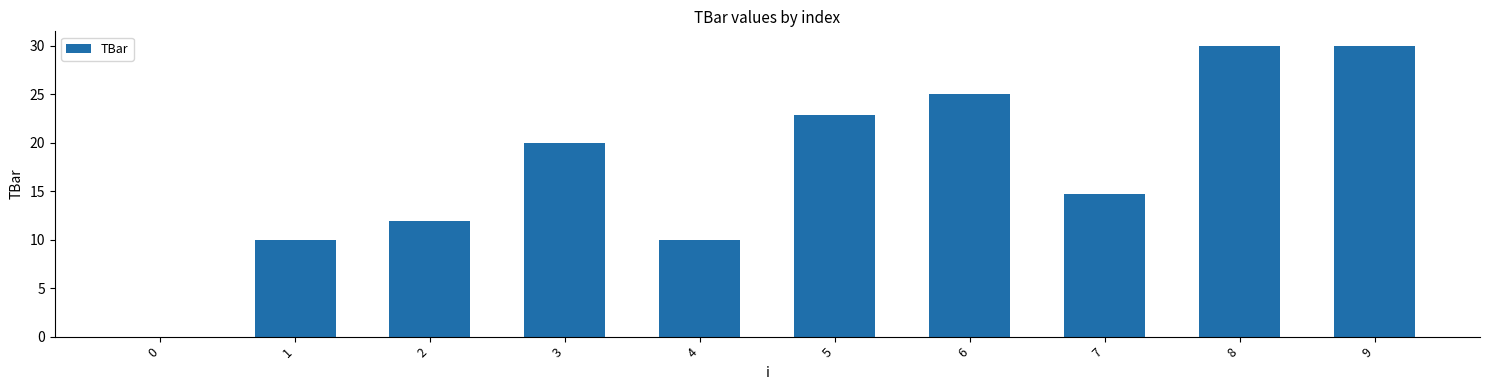

The value at 8 is 17.4. True or false?

False